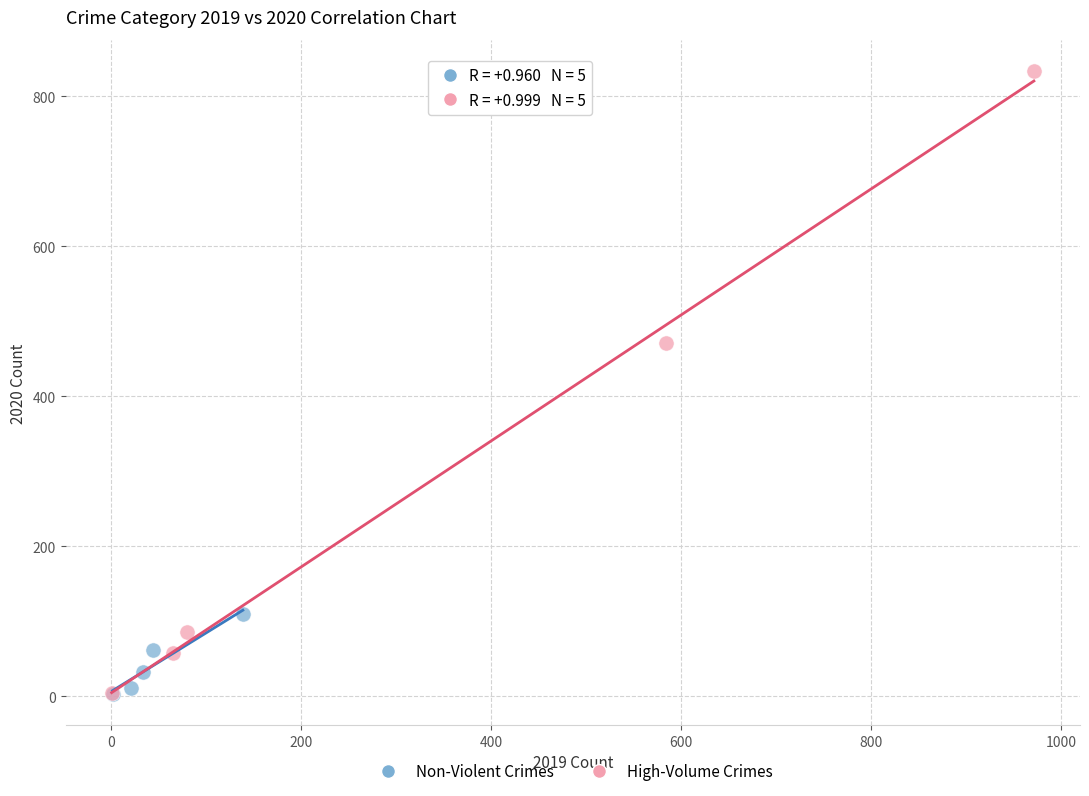

Which series has the largest Y range (max minus min)?

High-Volume Crimes